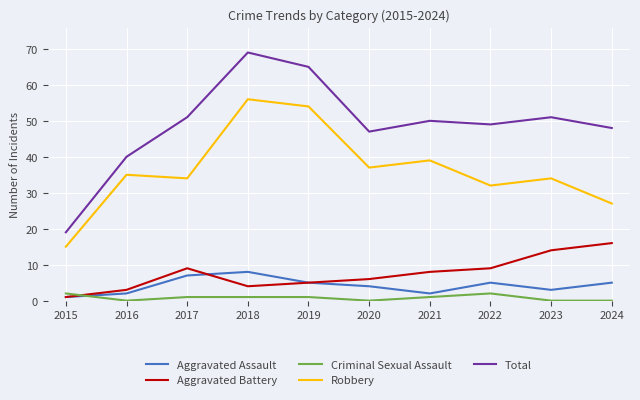

True or false: Criminal Sexual Assault has a value of 0 at 2023.

True